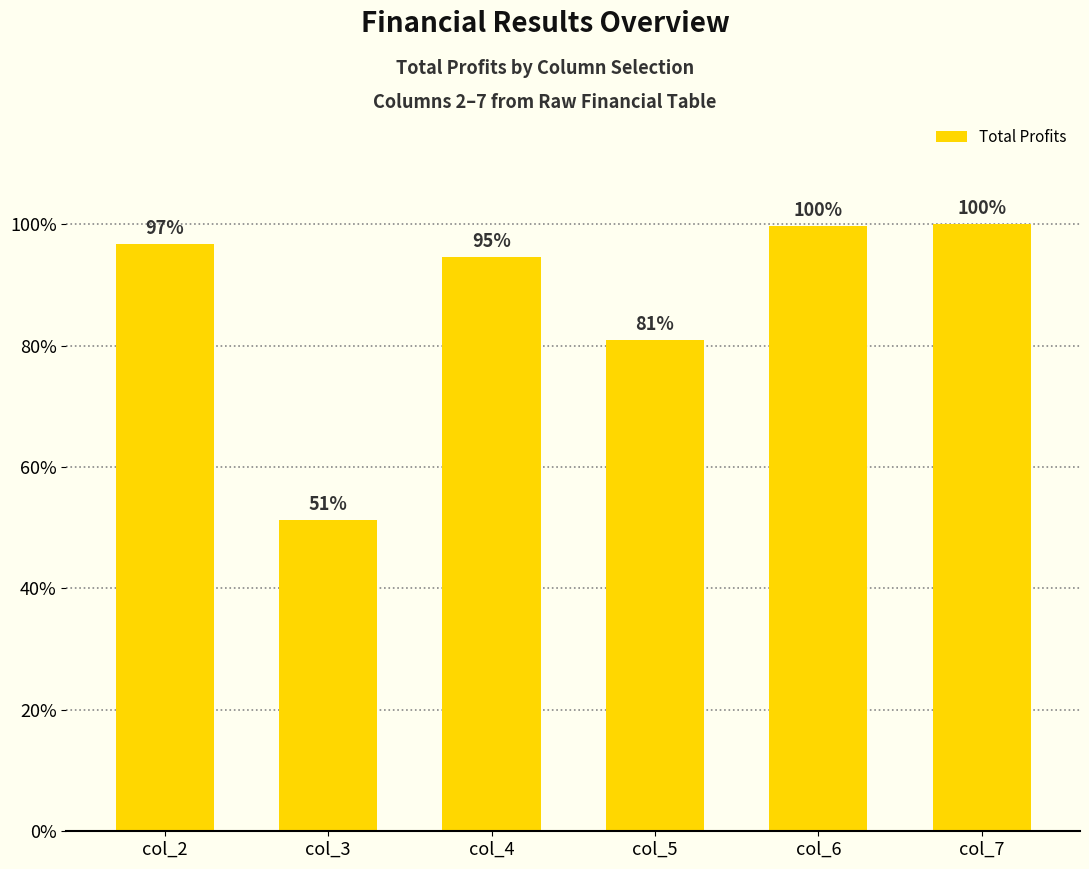

What is the difference between the maximum and minimum values?

197026.0